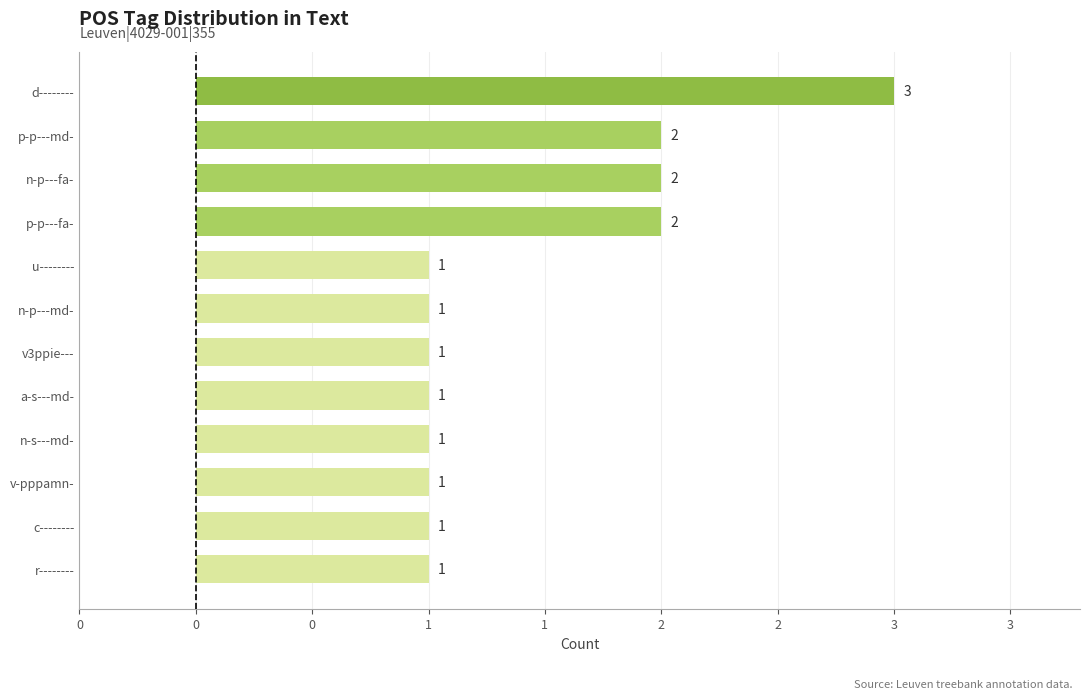

How many bars are there in total?

12